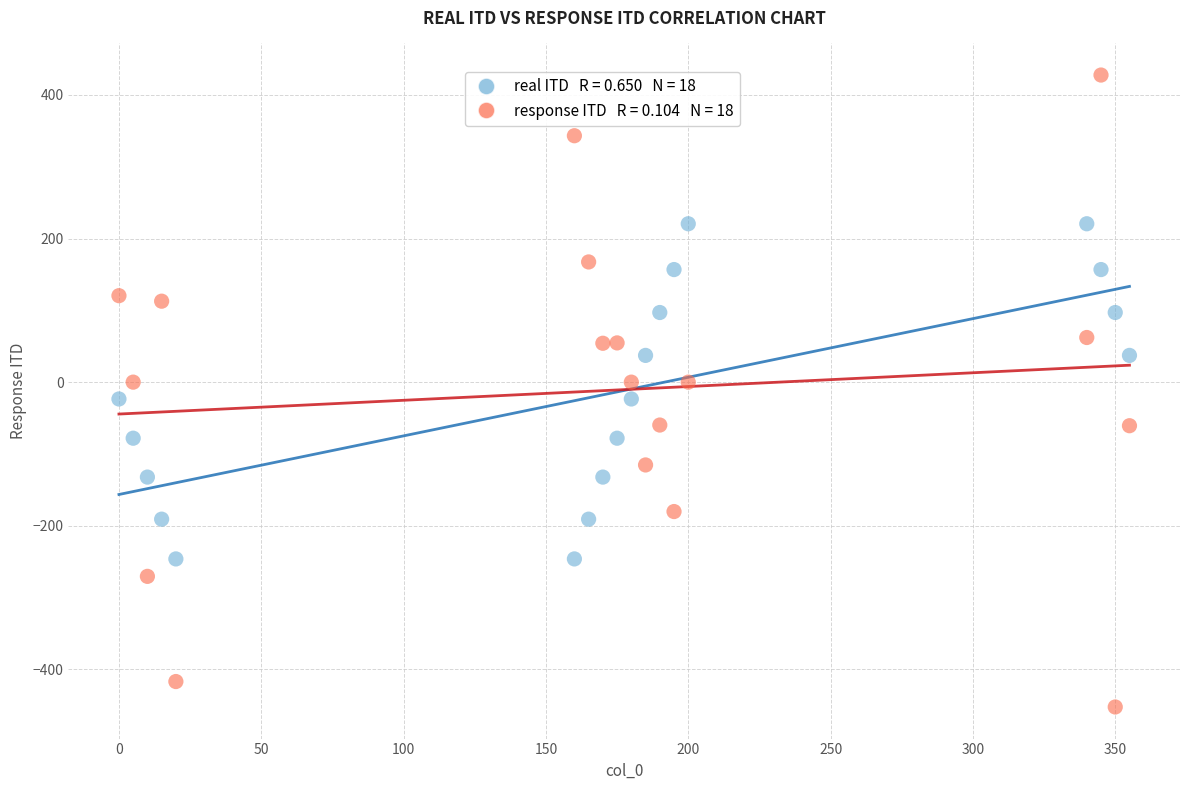

Across all data points, what is the range of X values (max minus min)?

355.0